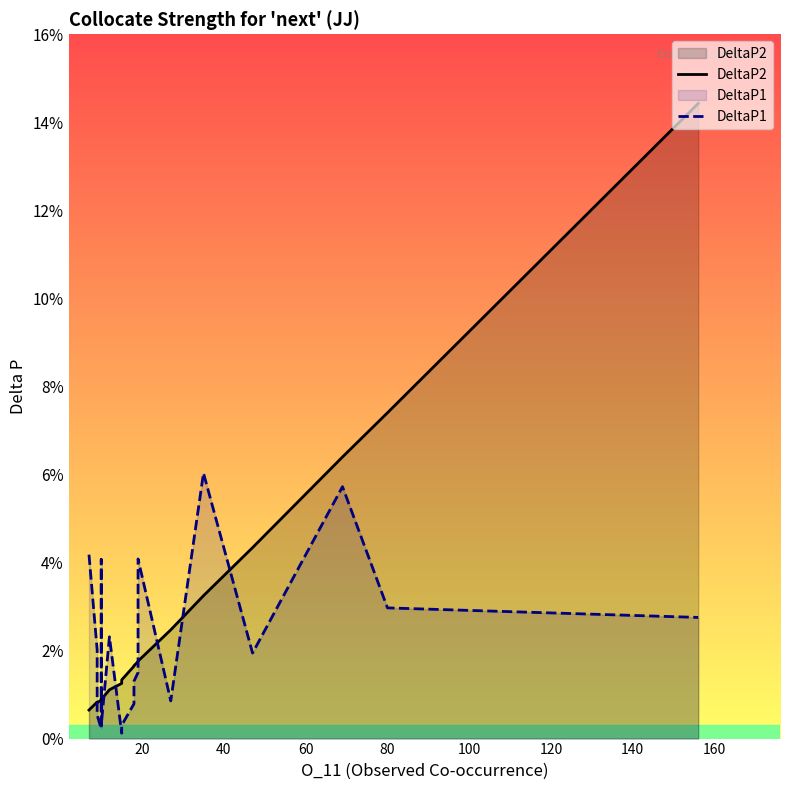

Rank the series by their average value, from lowest to highest.

DeltaP1, DeltaP2